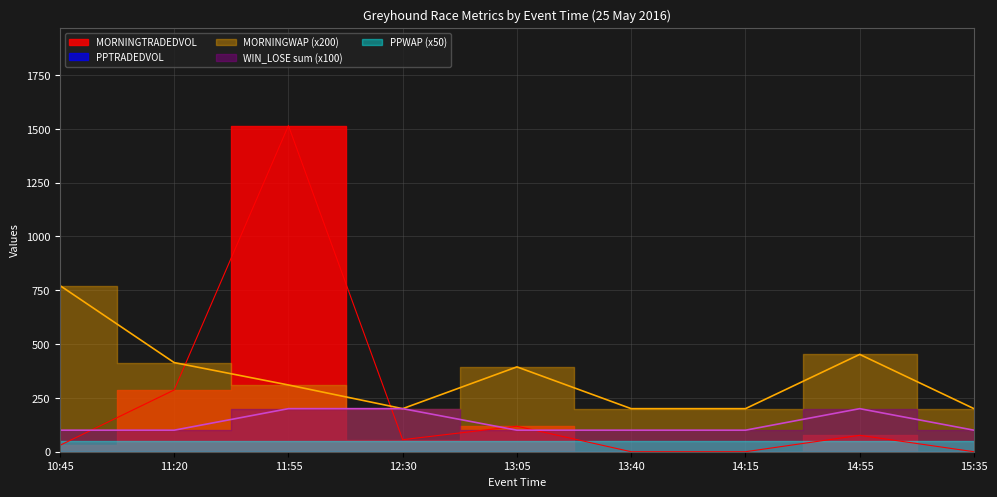

Does the chart display data point markers on the line(s)?

No